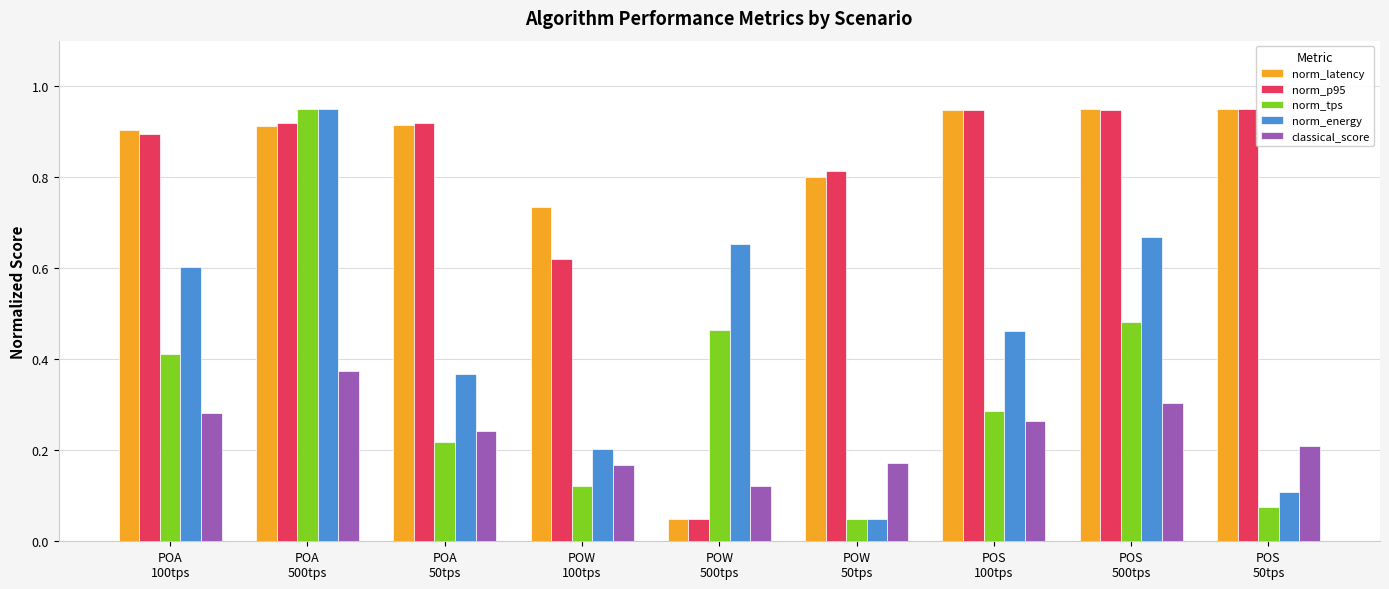

How many groups of bars are there?

9